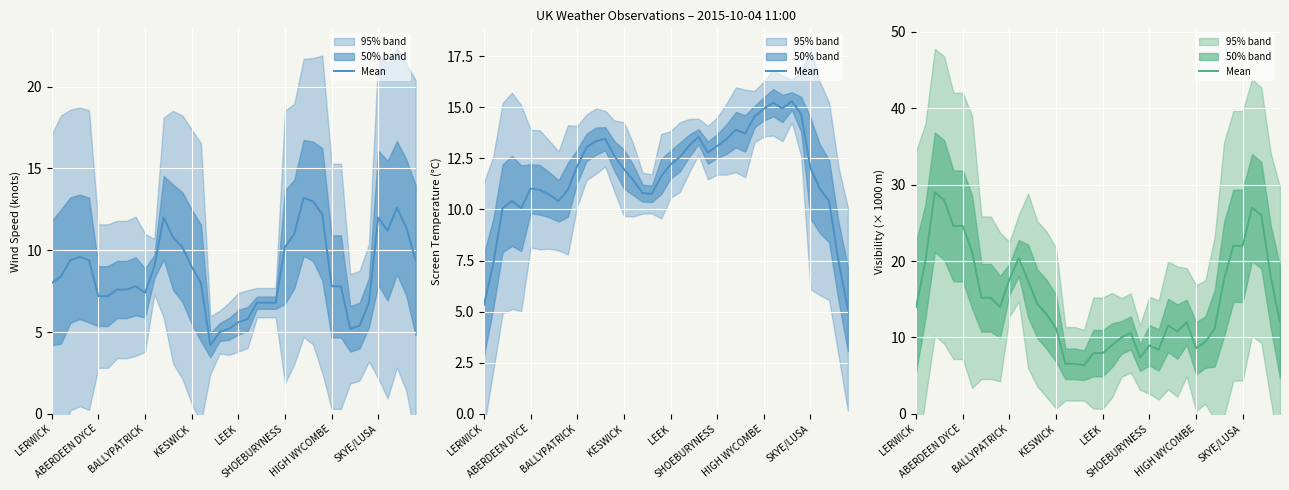

Is it true that the value at 14 is 19.2?

False